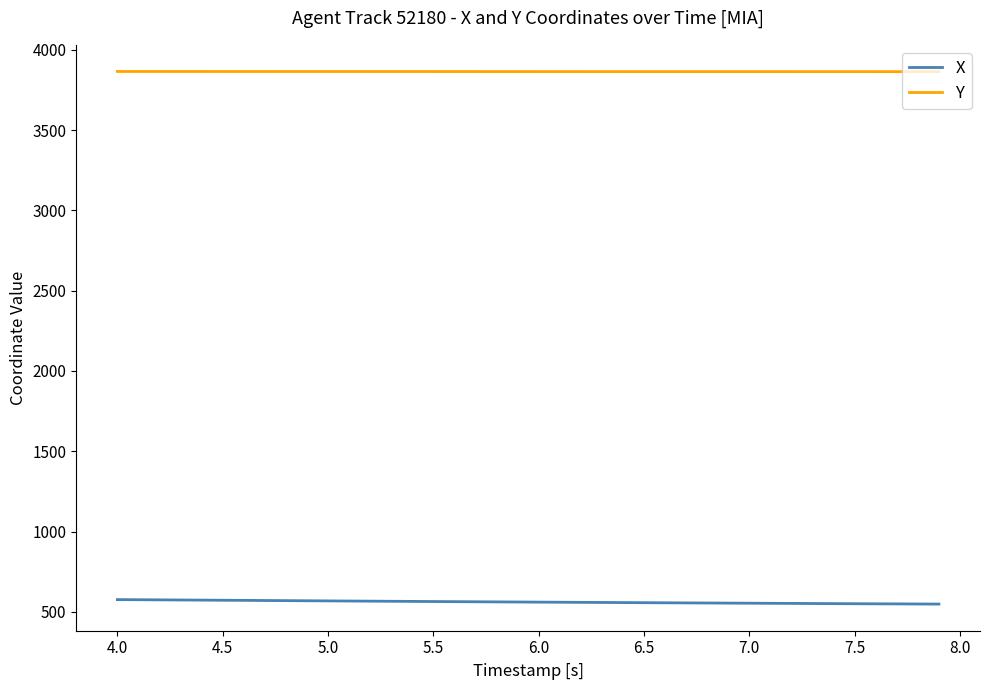

Rank the series by their average value, from highest to lowest.

Y, X